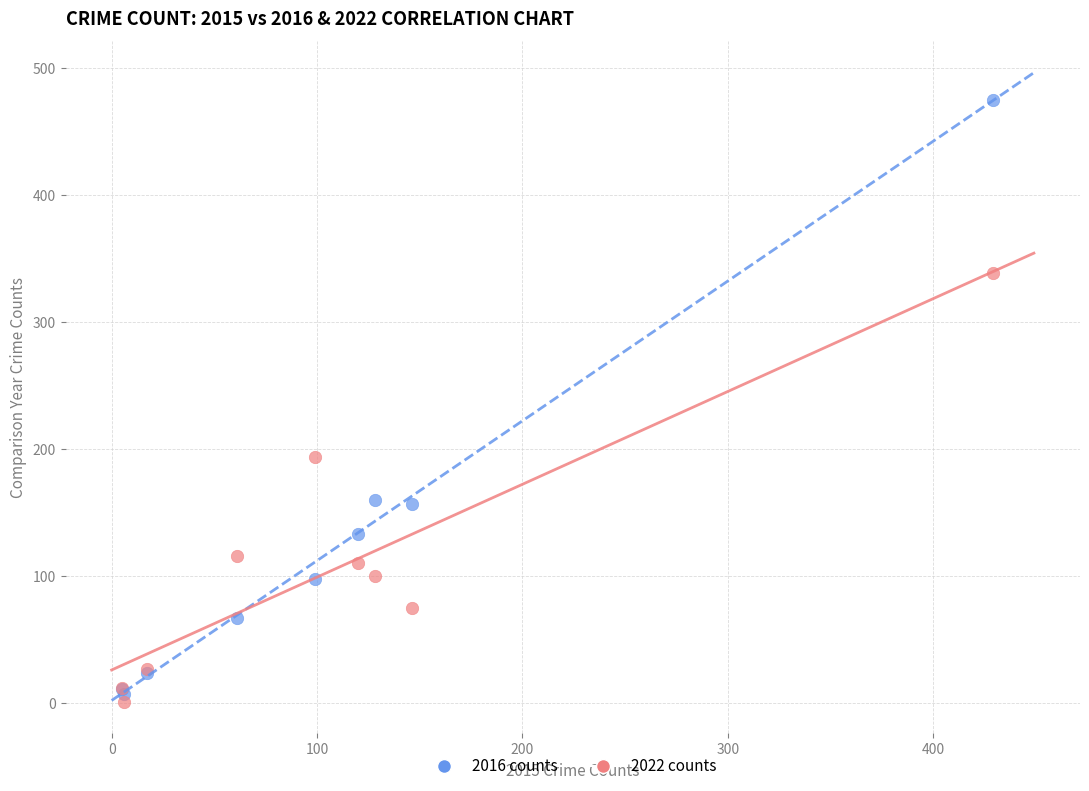

Which series has the widest spread of Y values?

2016 counts